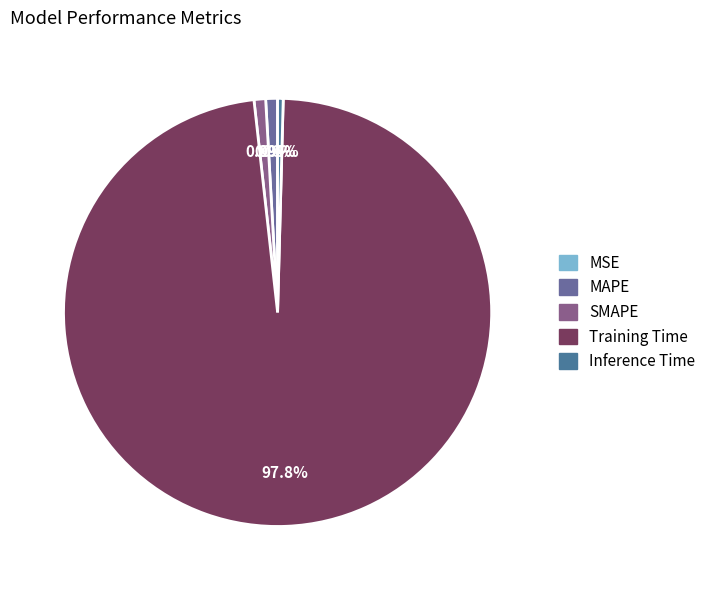

Is Training Time the majority of the pie?

Yes